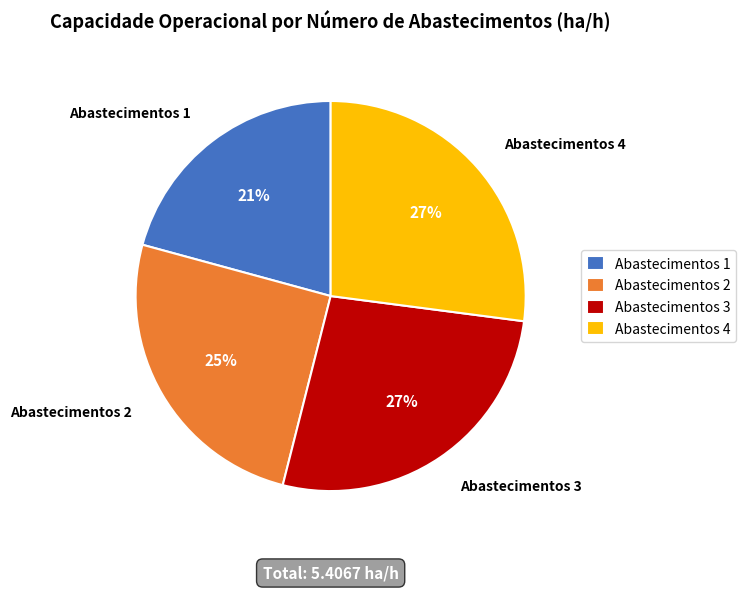

To the nearest percent, what is the difference between the largest and smallest slice percentages?

6%